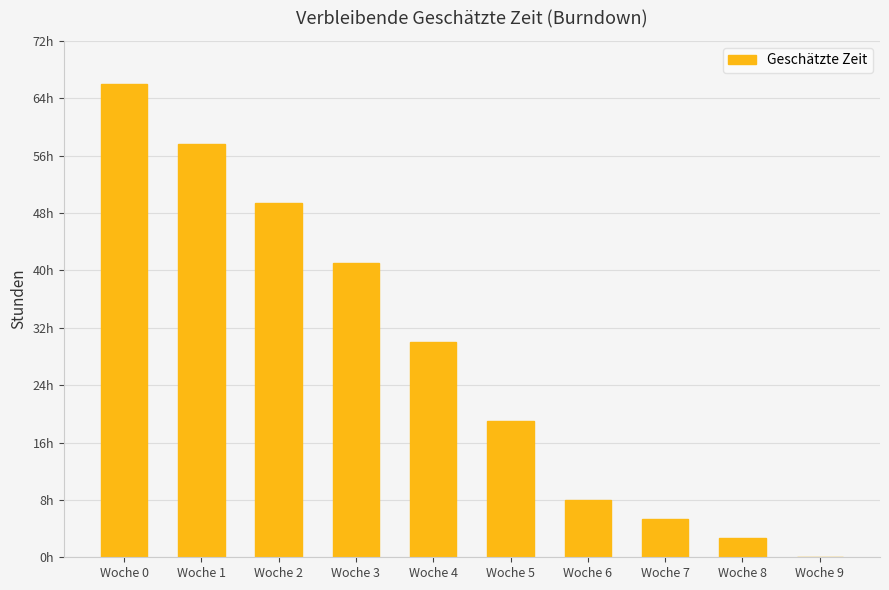

Reading right to left, list all the values displayed in this chart.

0.0	2.7	5.3	8.0	19.0	30.0	41.0	49.3	57.7	66.0